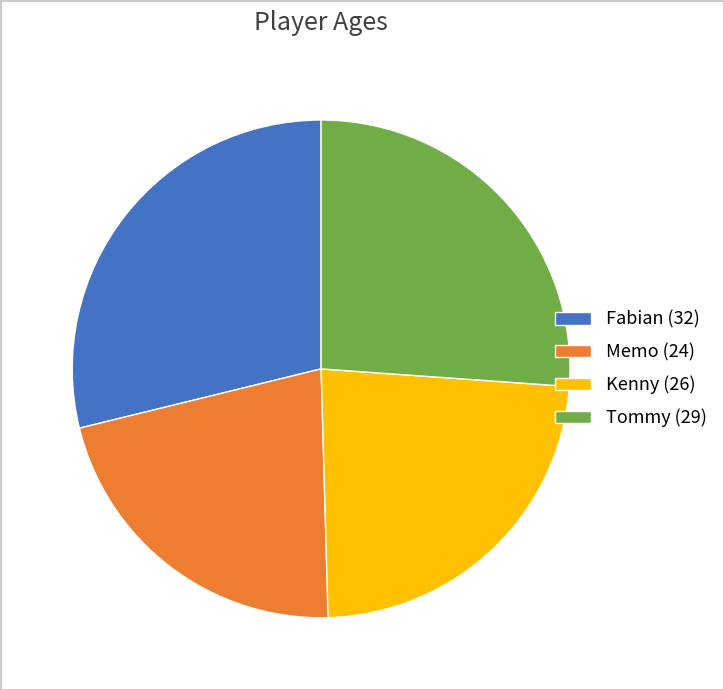

How many slices are in this pie chart?

4